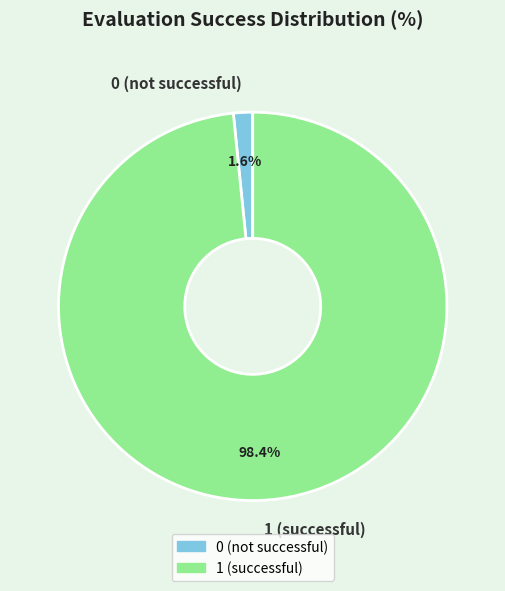

Rank the categories by value from highest to lowest.

1, 0